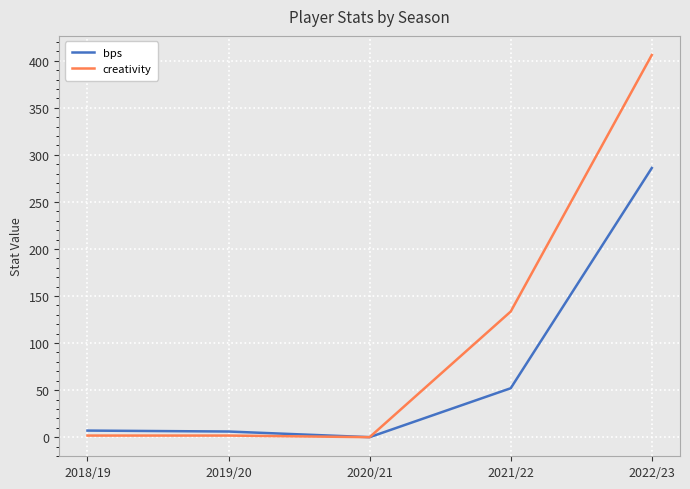

Which category has the highest value in the creativity series?

2022/23